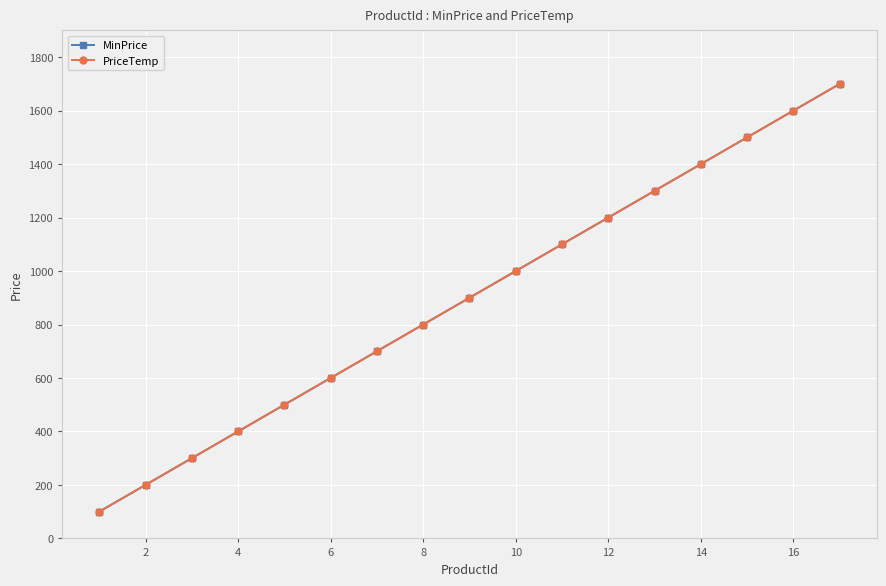

How many lines are shown in the chart?

2